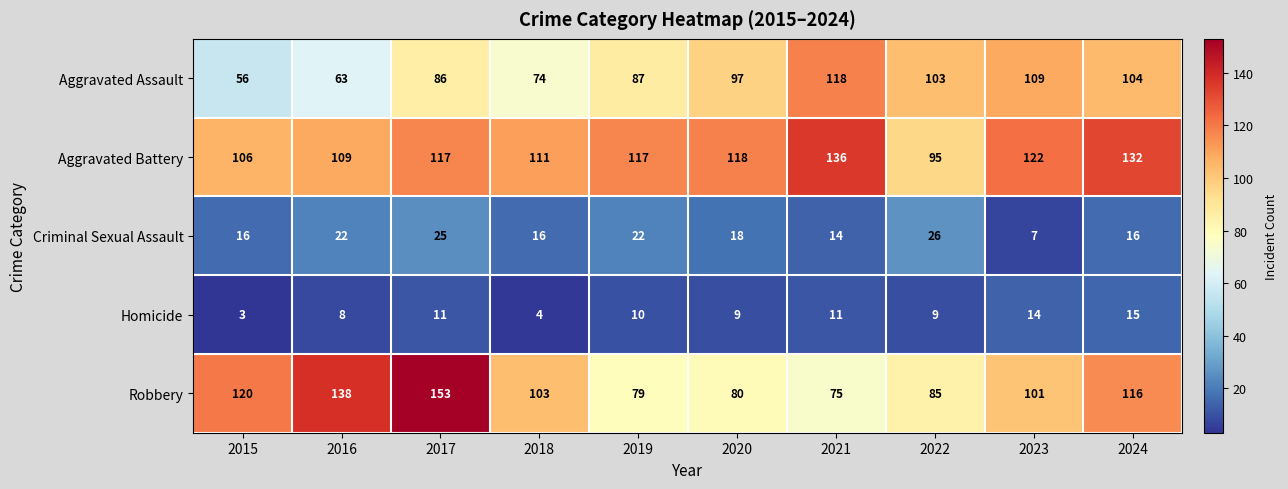

How many distinct data groups are displayed?

5